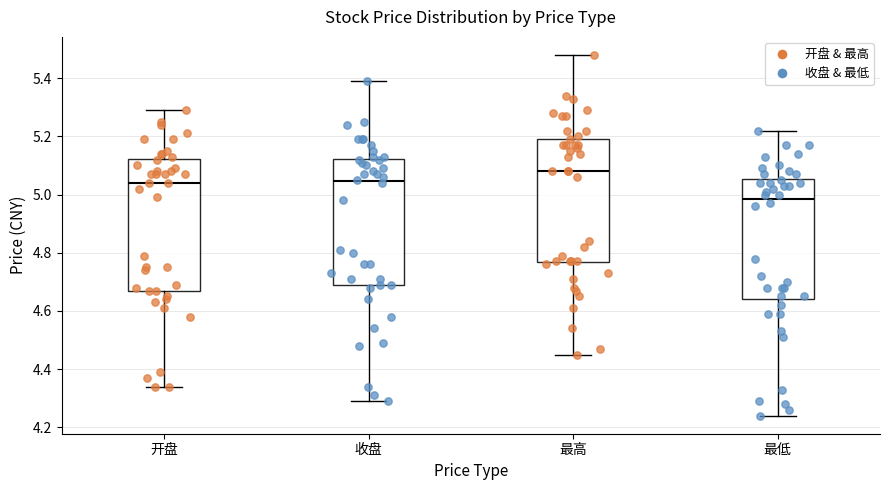

Which box has the highest median line?

最高